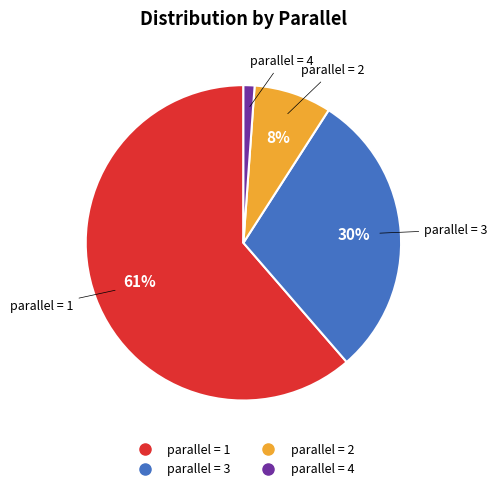

Does any single category account for the majority?

Yes